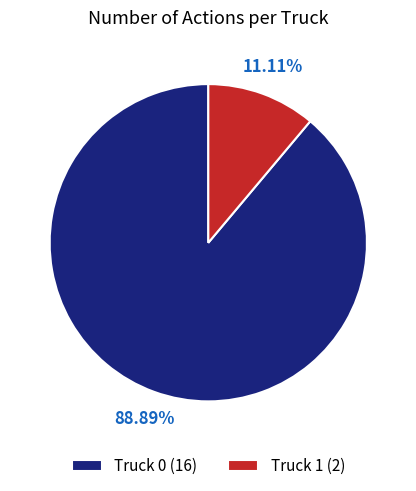

To the nearest percent, what is the difference between the largest and smallest slice percentages?

78%